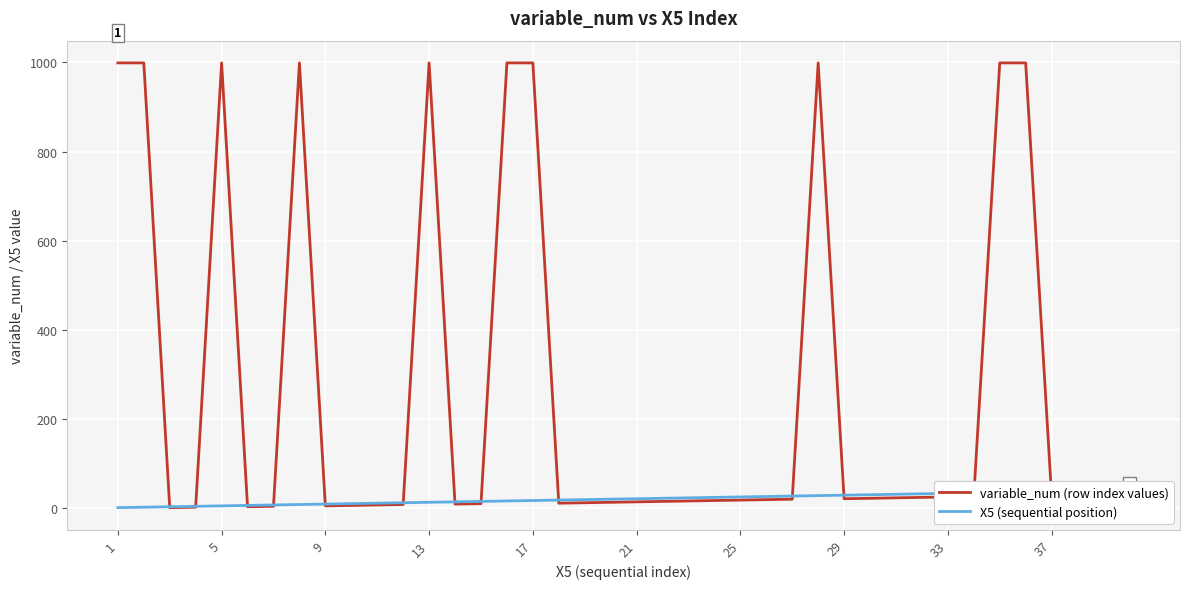

What is the maximum value for variable_num (row index values)?

999